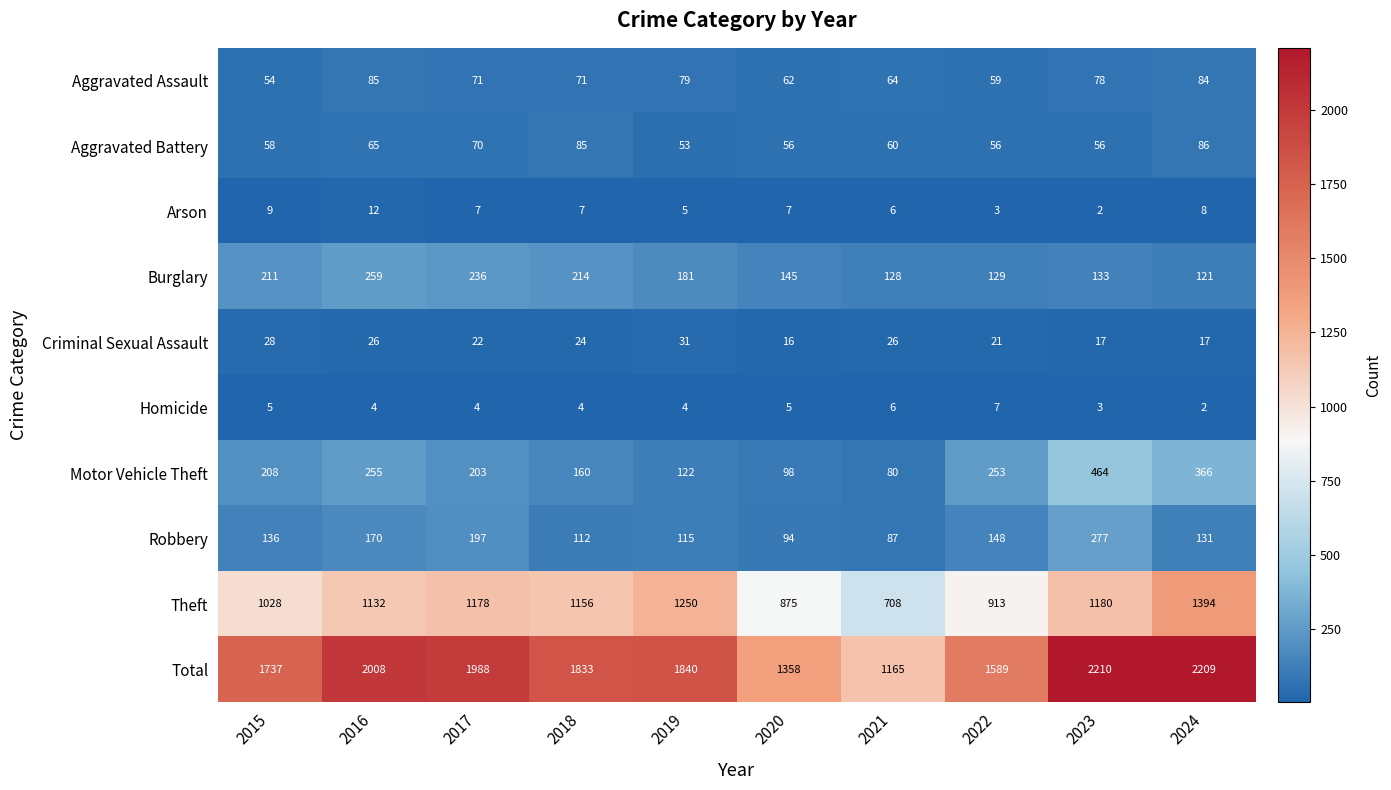

What is the spread (max minus min) of values at 2015?

1732